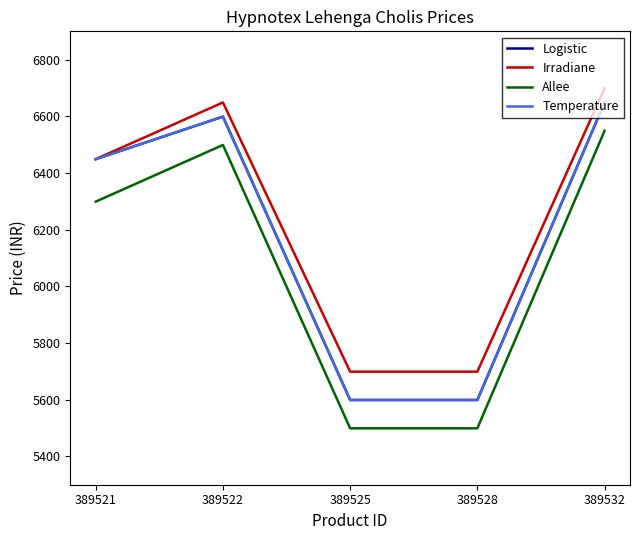

True or false: Irradiane and Temperature cross at least once.

False